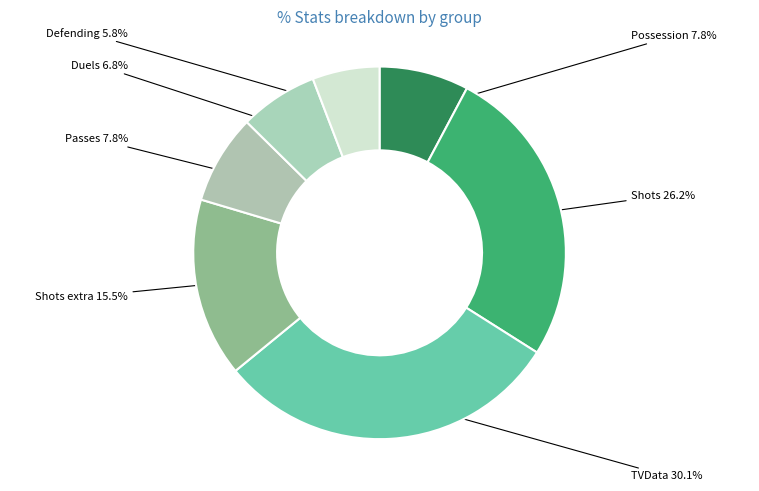

What is the total percentage of Possession and Shots extra?

23.3%